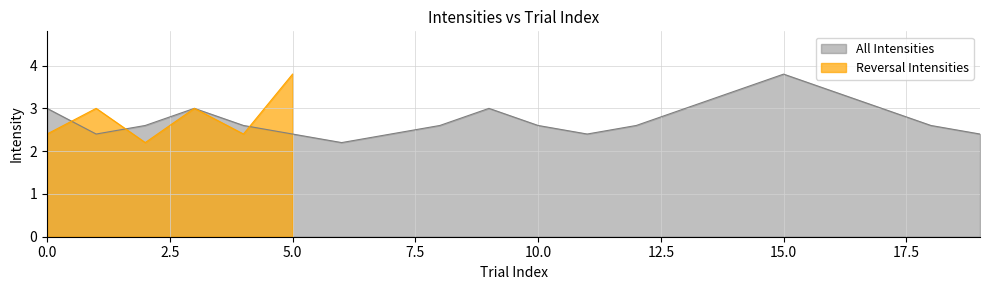

Is it true that All Intensities equals 3.0 at 0.0?

True